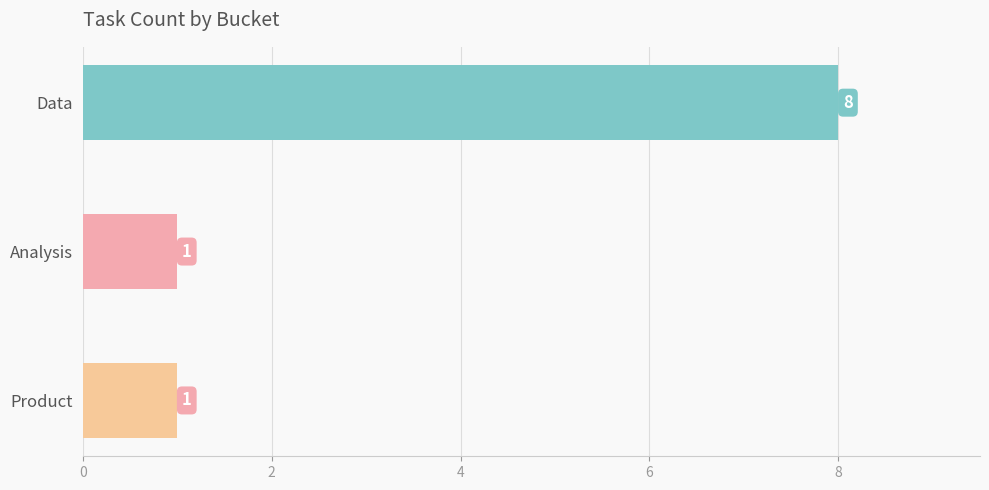

Count the number of categories in the chart.

3